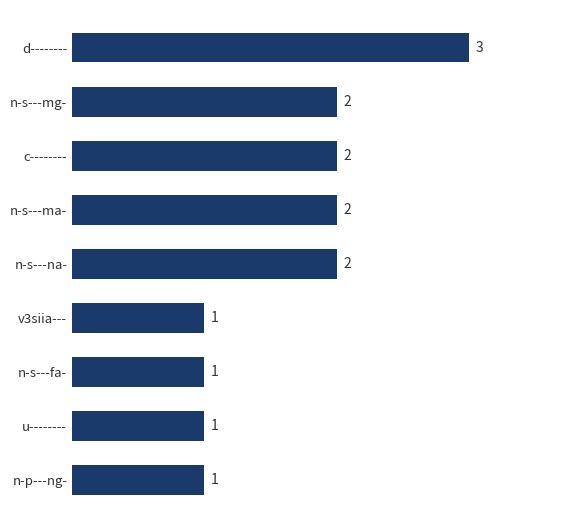

What is the ratio of the value at v3siia--- to the value at n-s---fa-?

1.0